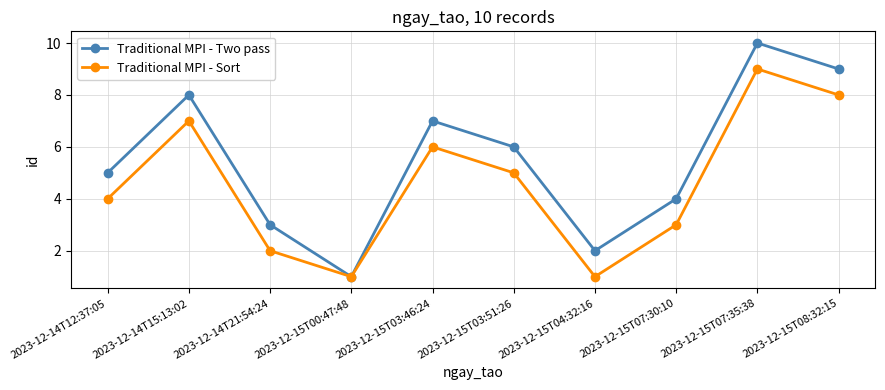

Which label corresponds to the largest value in the chart?

2023-12-15T07:35:38